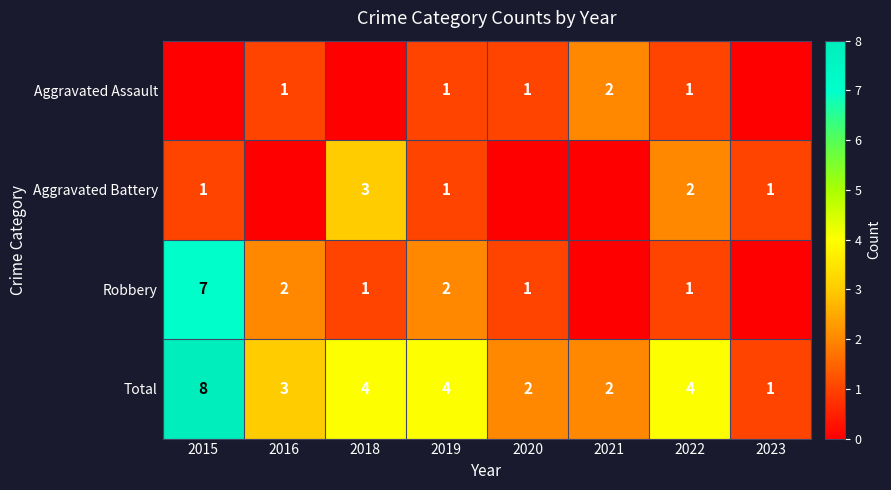

Is it true that Aggravated Assault equals 2 at 2021?

True